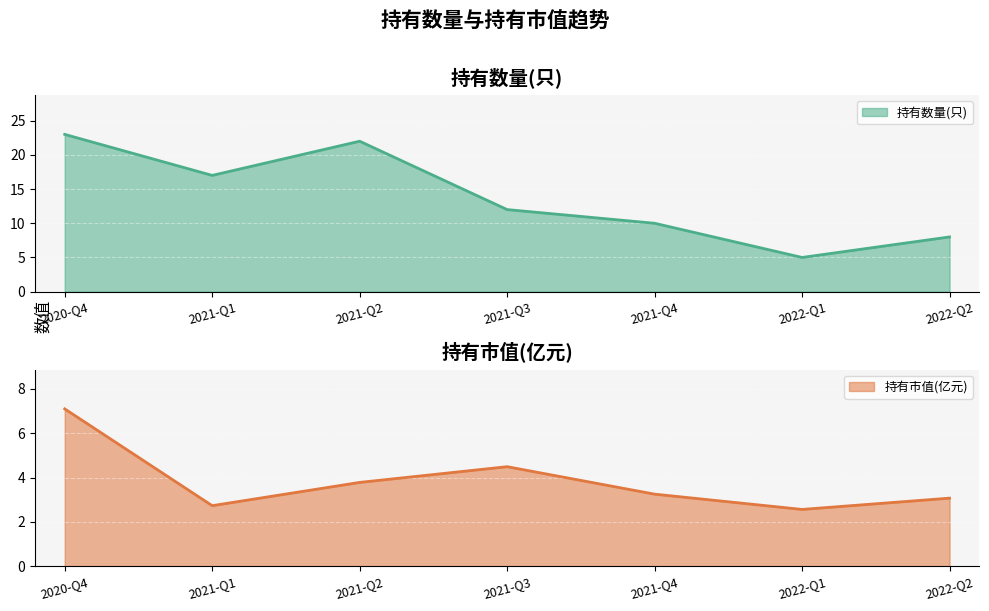

What position from the left is 2021-Q1?

2